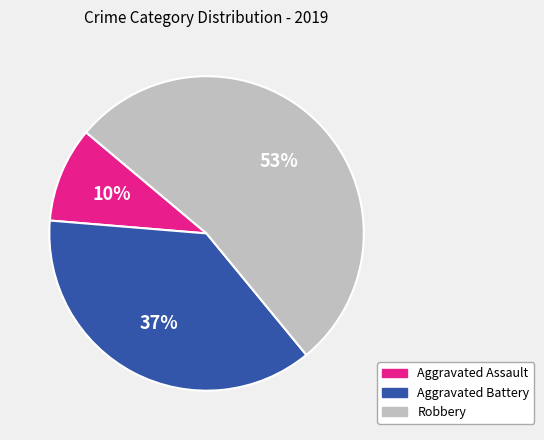

Does Aggravated Assault represent more than half of the total?

No